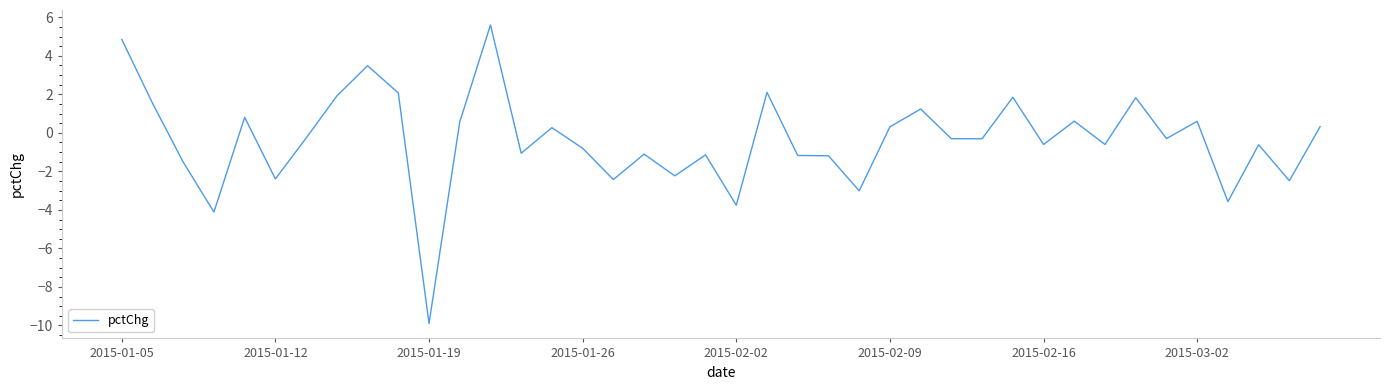

Is this an area chart (filled region under the line)?

No